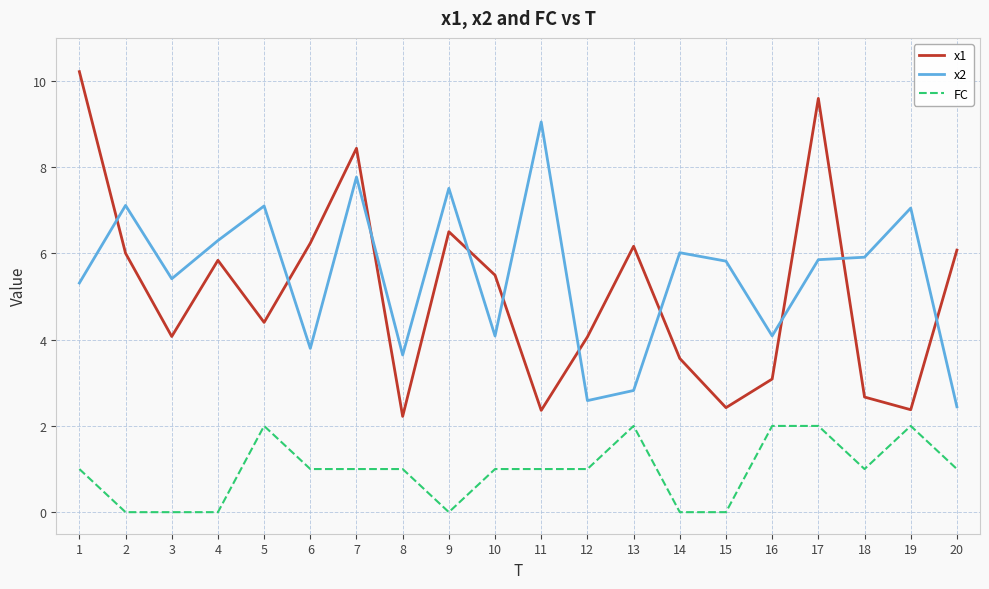

What is the spread (max minus min) of values at 9?

7.5